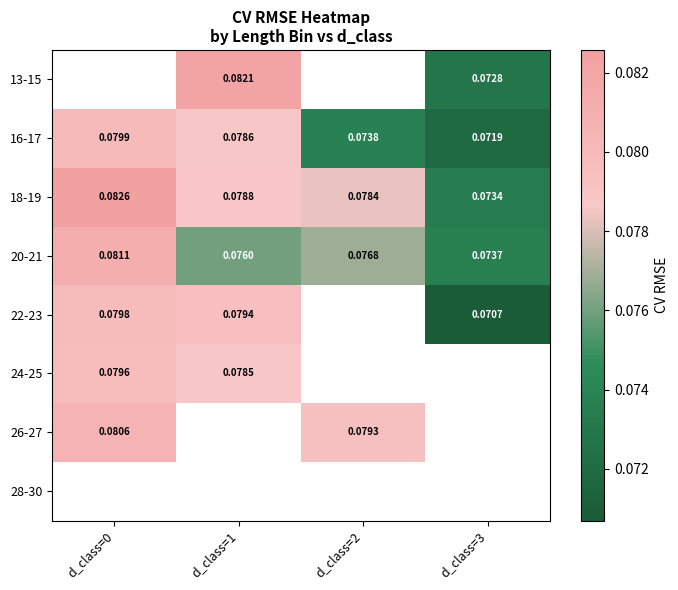

Is the value of 16-17 at d_class=0 greater than the value of 18-19 at d_class=0?

No